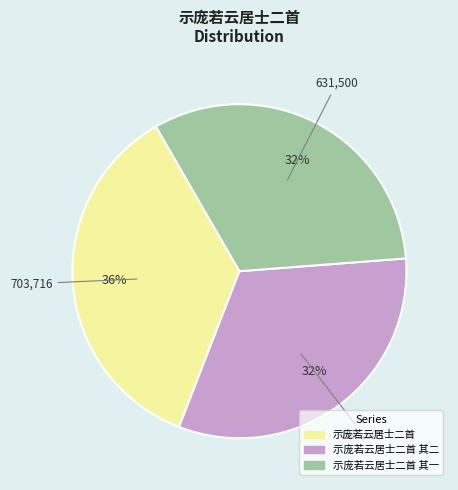

Is there any slice that represents more than half of the pie?

No